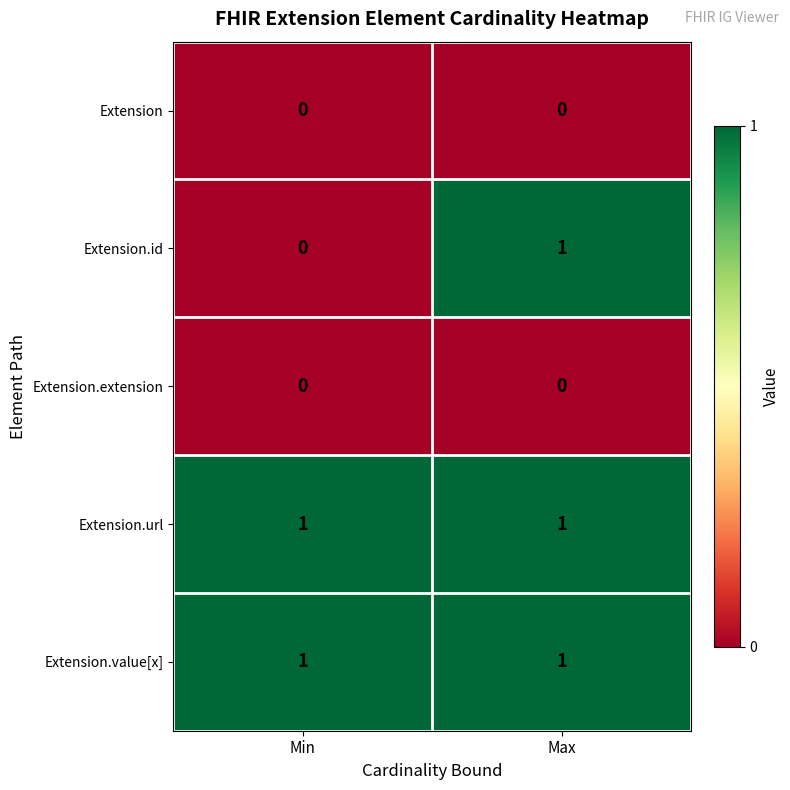

What is the spread (max minus min) of values at Max?

1